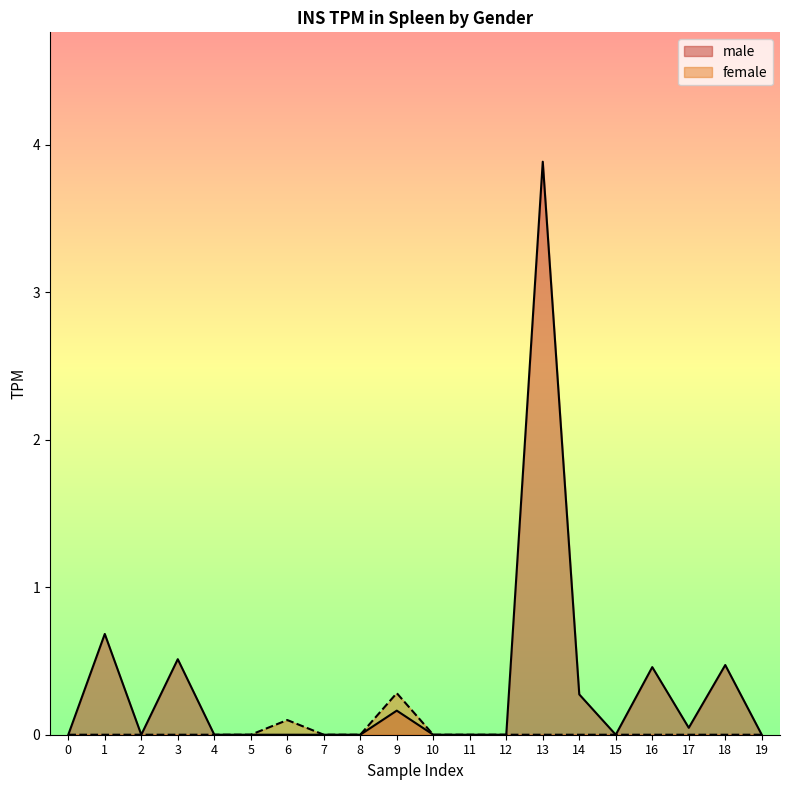

Is the value of male at 16 greater than the value of female at 15?

Yes